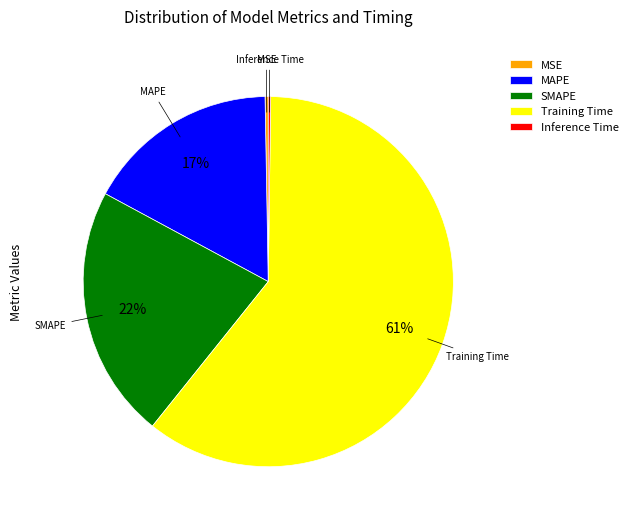

Is the sum of SMAPE and MAPE greater than half?

No